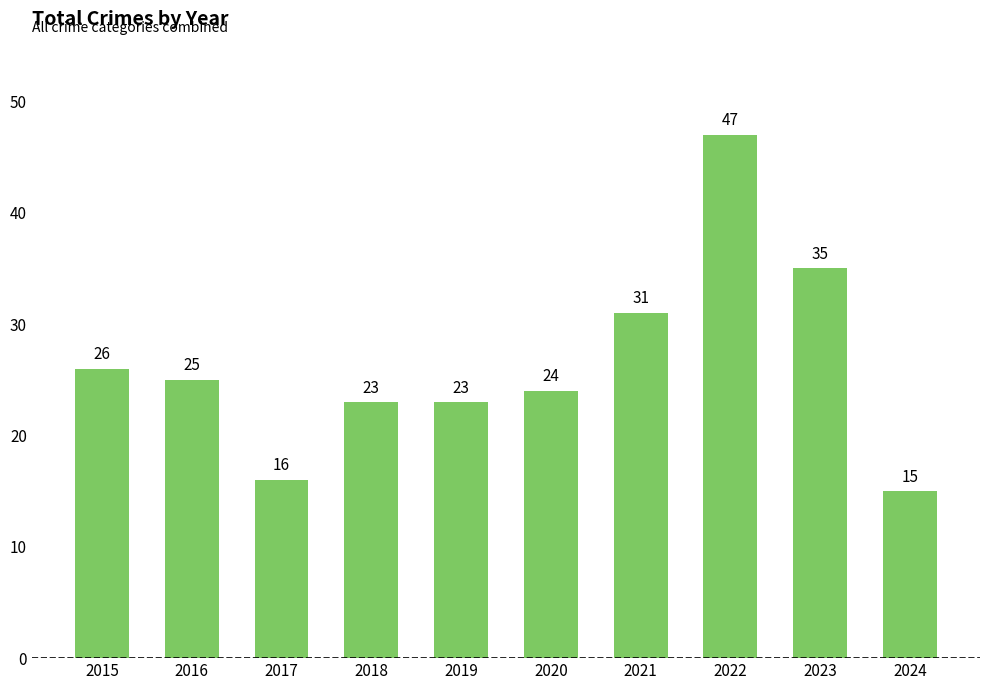

Reading left to right, list all the values displayed in this chart.

26	25	16	23	23	24	31	47	35	15